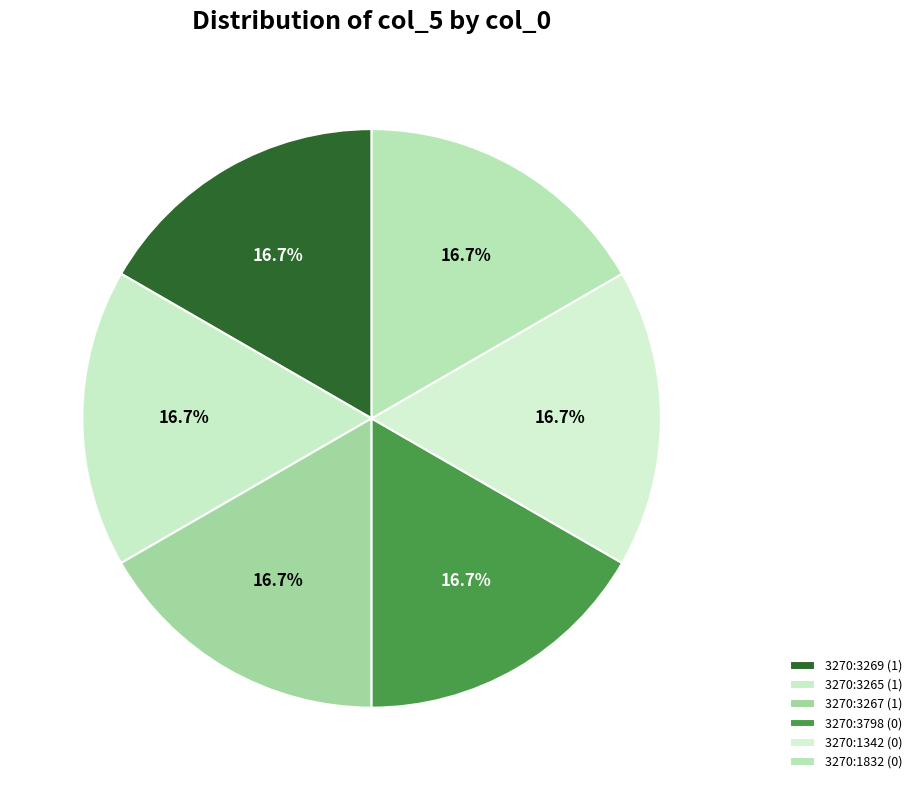

To the nearest percent, what percentage of the pie is 3270:3269?

17%